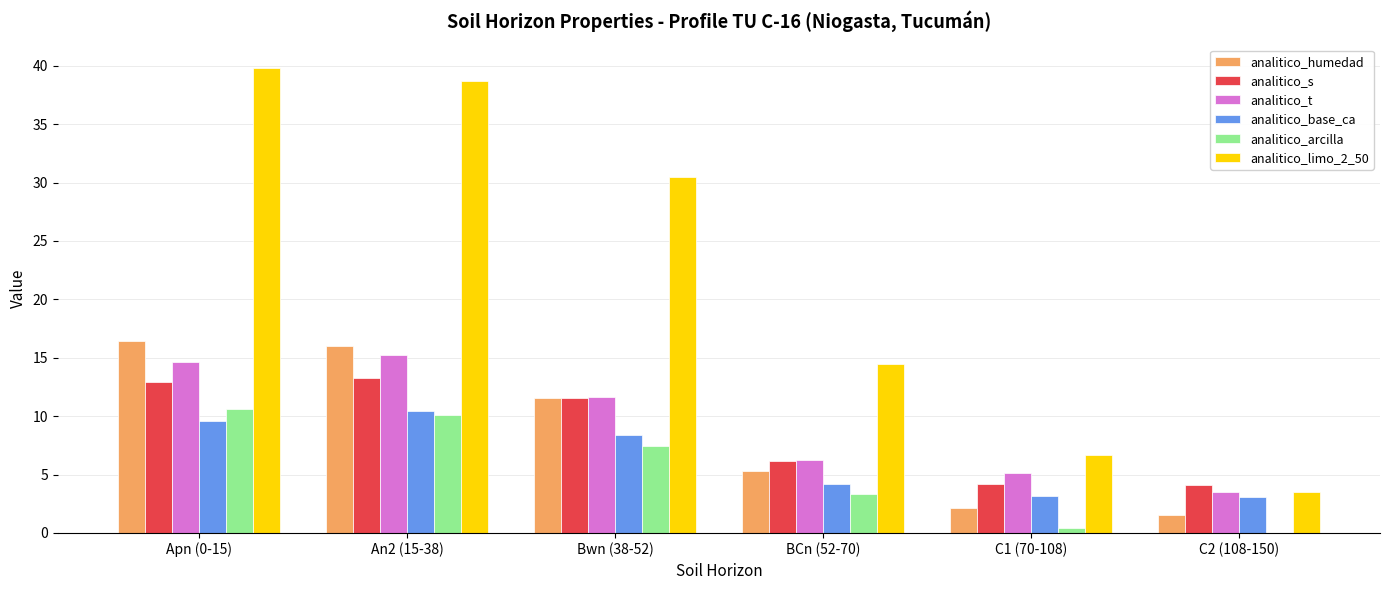

The value of analitico_humedad at Bwn (38-52) is 17.3. True or false?

False